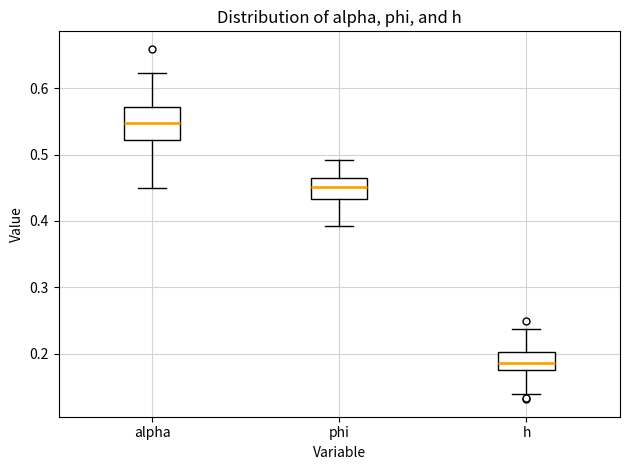

Reading left to right, read every box against the y-axis: the position of its median line, the range the box covers, and the ends of its whiskers. The values are not printed on the chart, so give them approximately, as read against the axis.

alpha: median 0.55, box 0.52 to 0.57, whiskers 0.45 to 0.62
phi: median 0.45, box 0.43 to 0.47, whiskers 0.39 to 0.49
h: median 0.19, box 0.18 to 0.20, whiskers 0.14 to 0.24